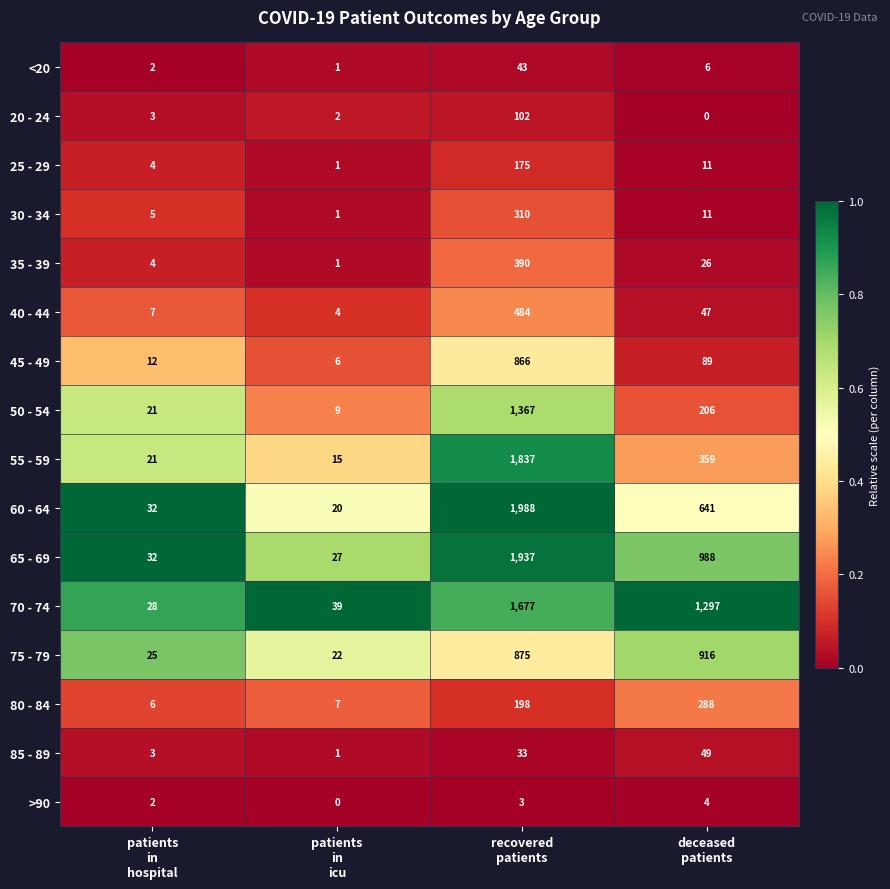

Which series has the largest range (max minus min)?

60 - 64